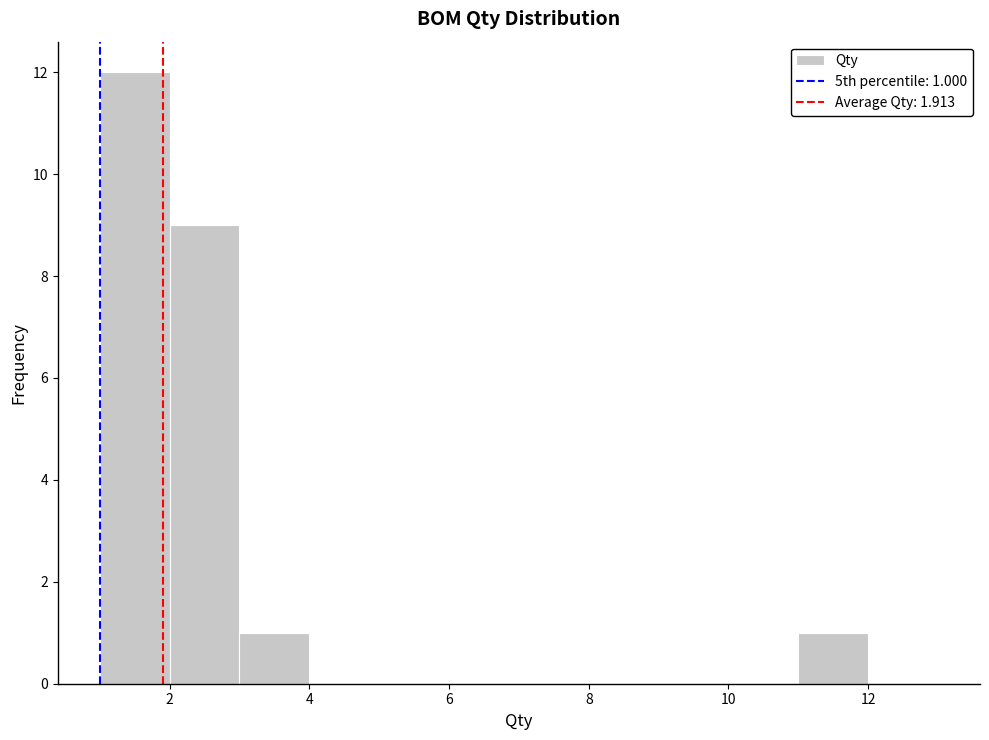

Over which range of the x-axis is the bar tallest?

1 to 2